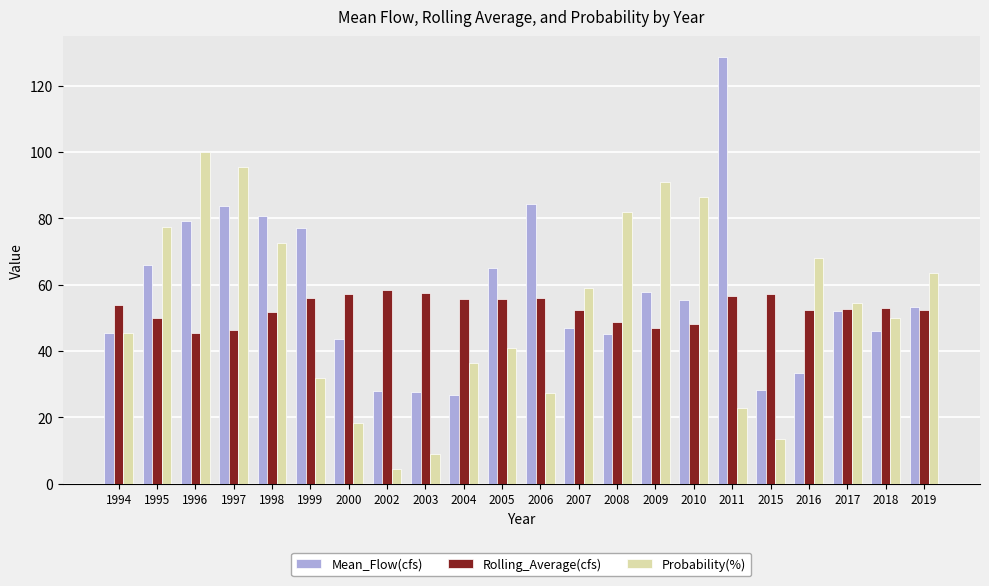

What is the approximate value of Probability(%) at 2011?

22.7